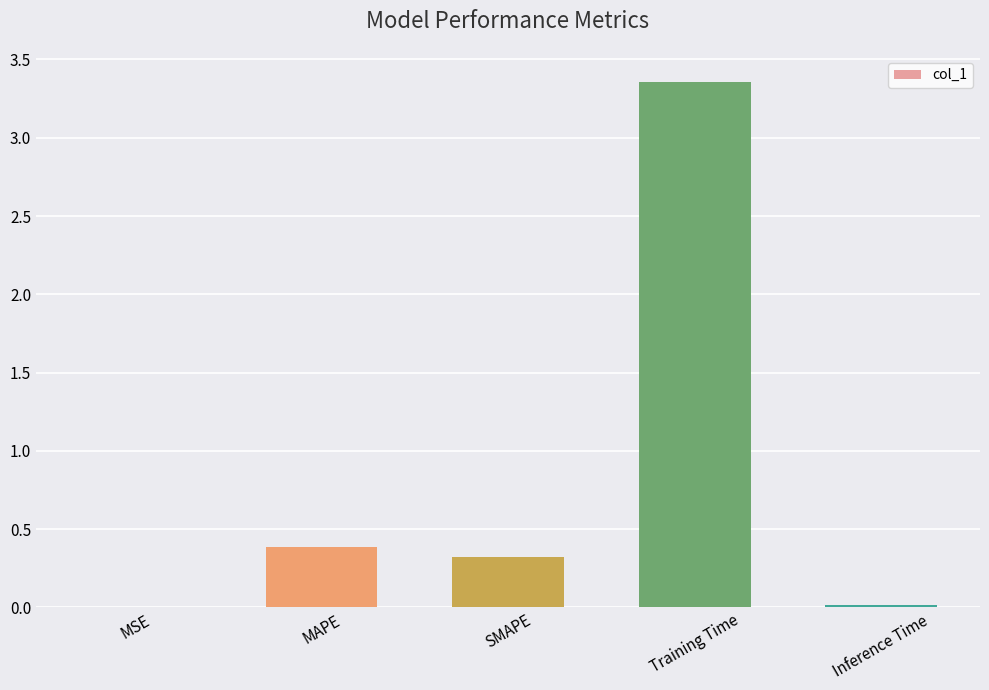

Is it true that the value at MSE is 0.0?

True